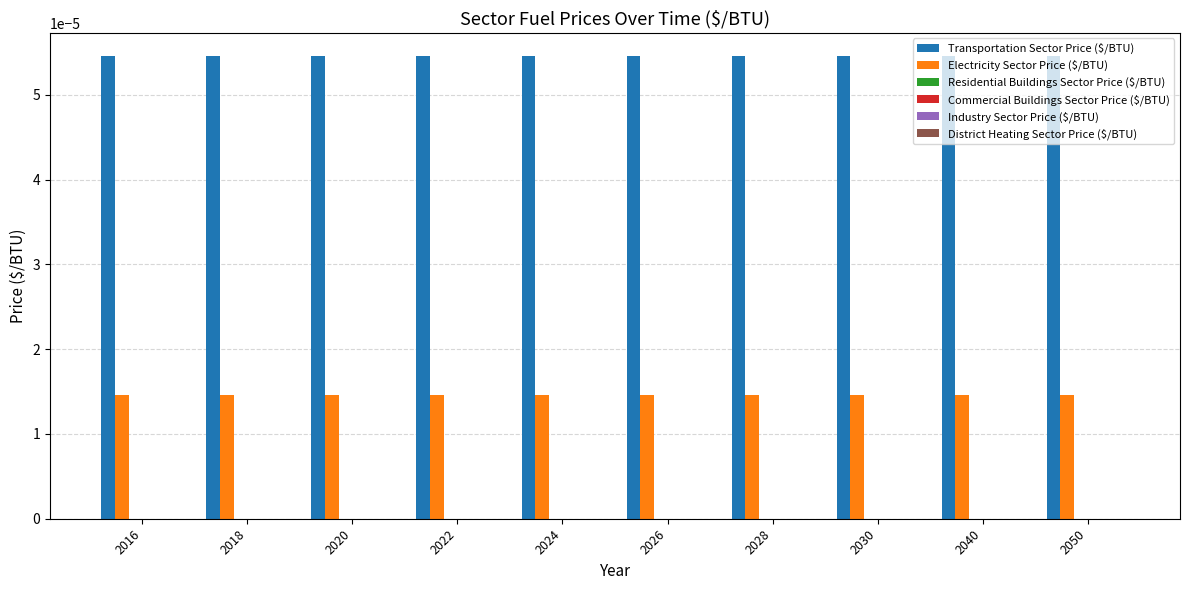

At how many categories does at least one series exceed 0?

10